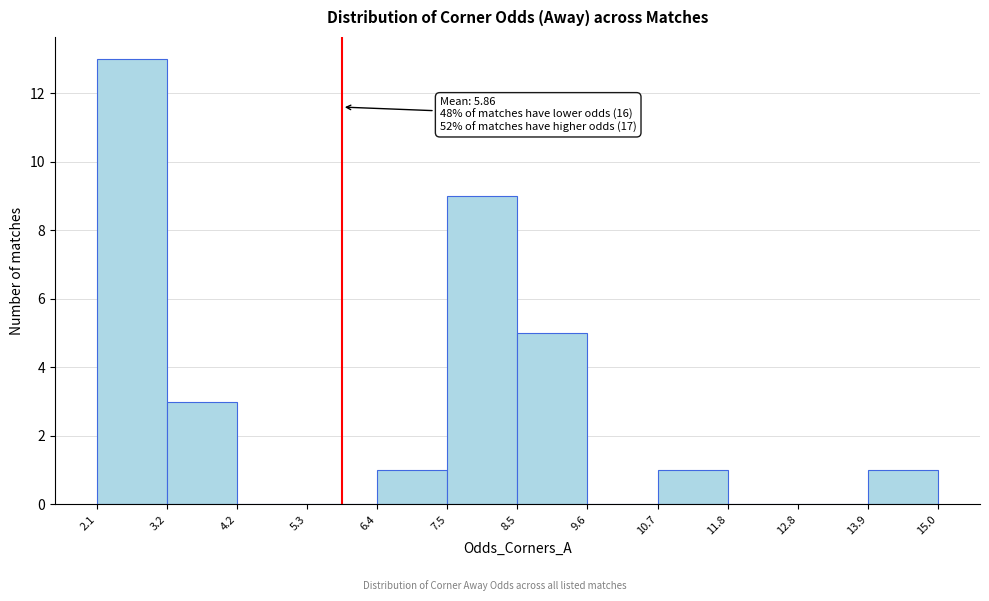

Which range on the x-axis has the tallest bar?

2.1 to 3.2